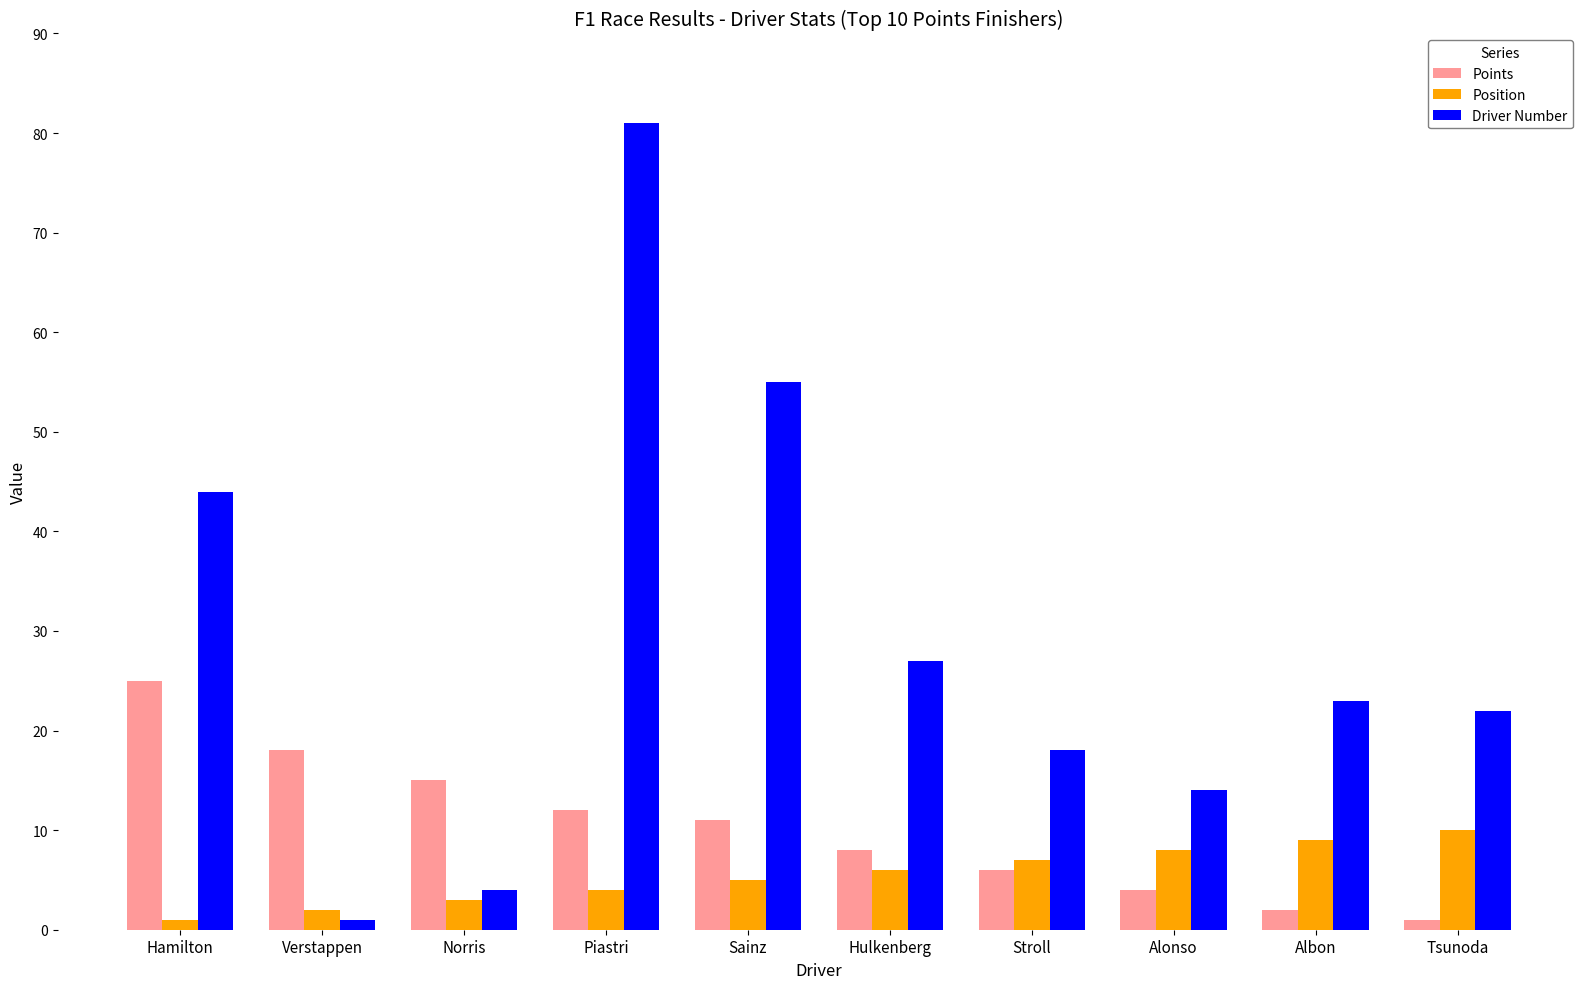

How many bars are there in total?

30